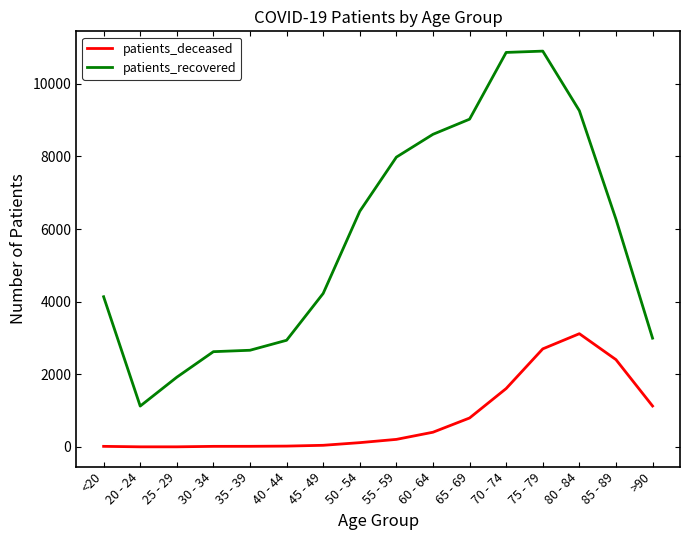

At which label does patients_recovered reach its minimum?

20 - 24